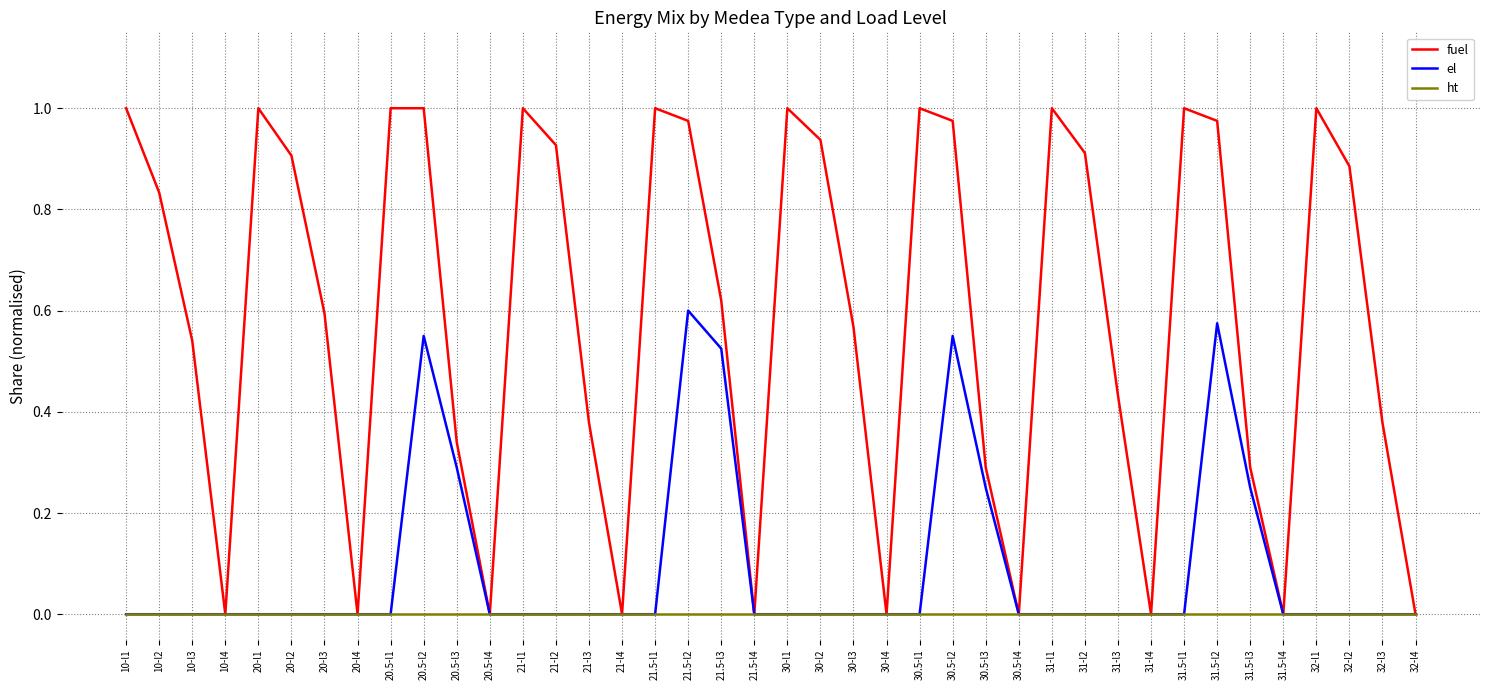

Which series has the widest spread of values?

fuel